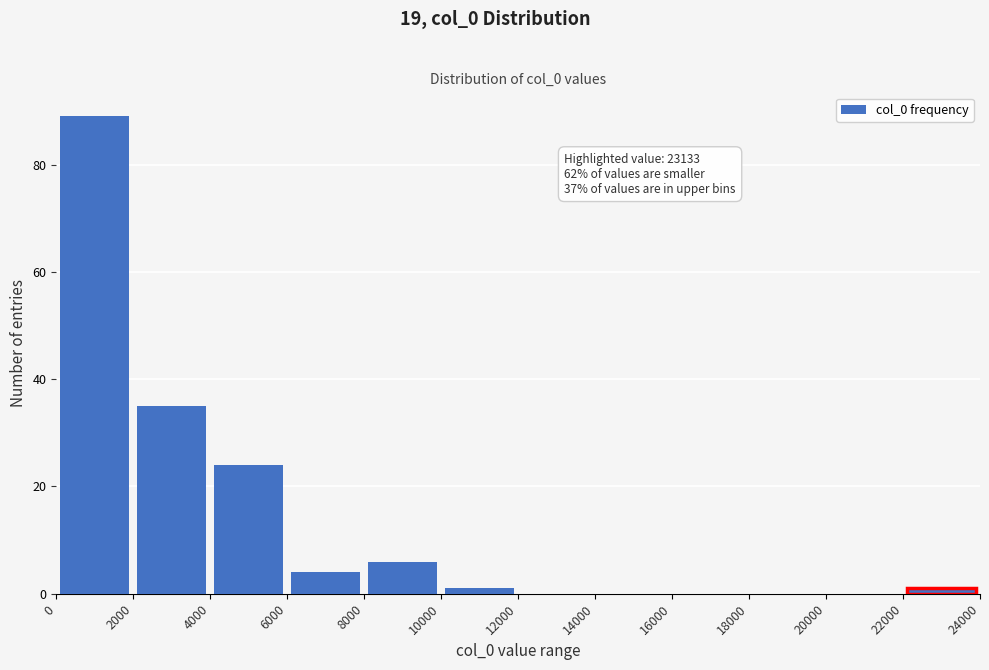

Which range on the x-axis has the tallest bar?

0 to 2000